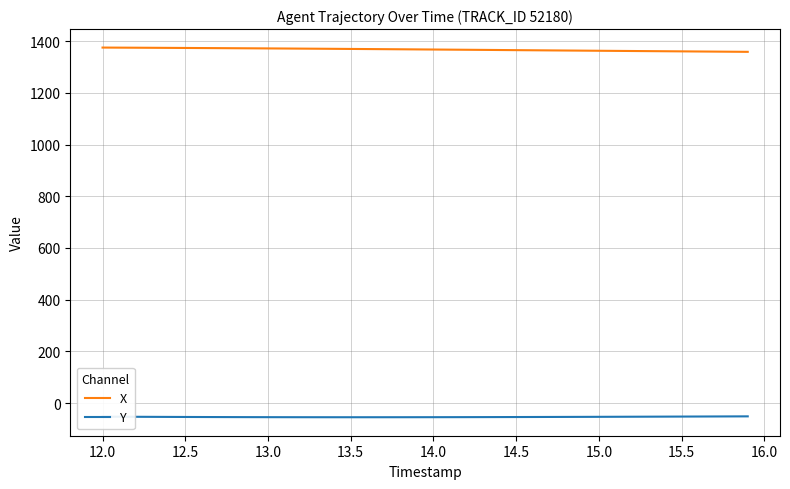

Rank the series by their maximum value, from highest to lowest.

X, Y